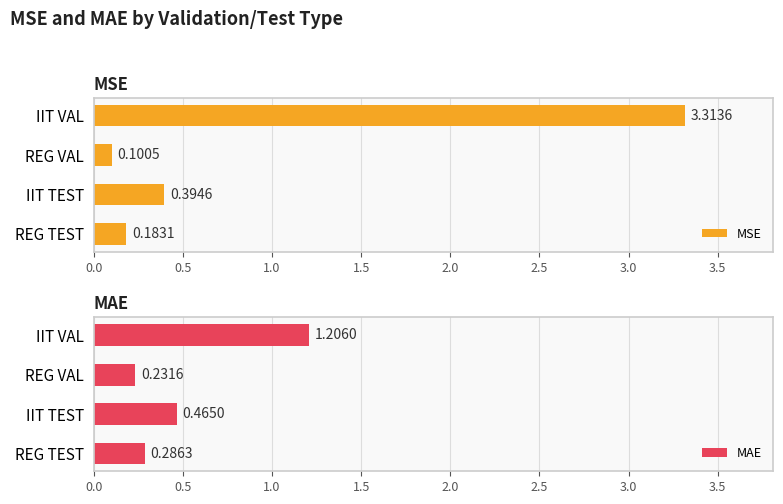

Which has a higher value, 1.5 or 0.5?

1.5